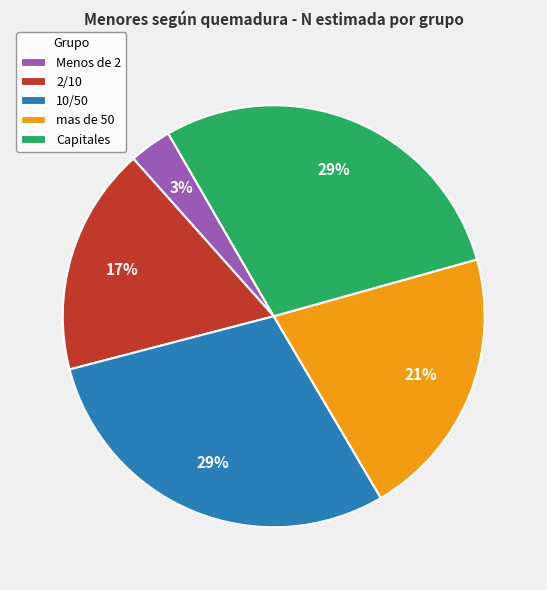

Approximately how many times larger is the value at mas de 50 compared to Capitales?

0.7